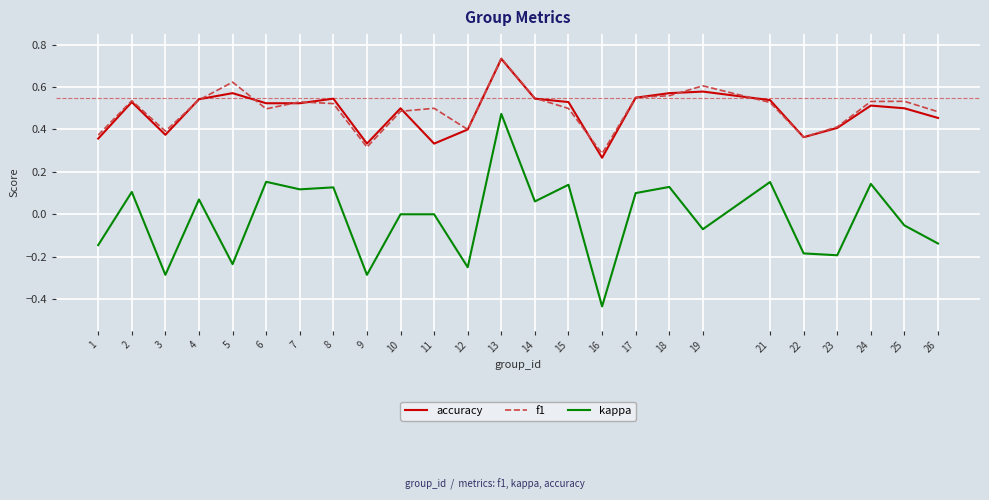

True or false: f1 and kappa intersect in this chart.

False